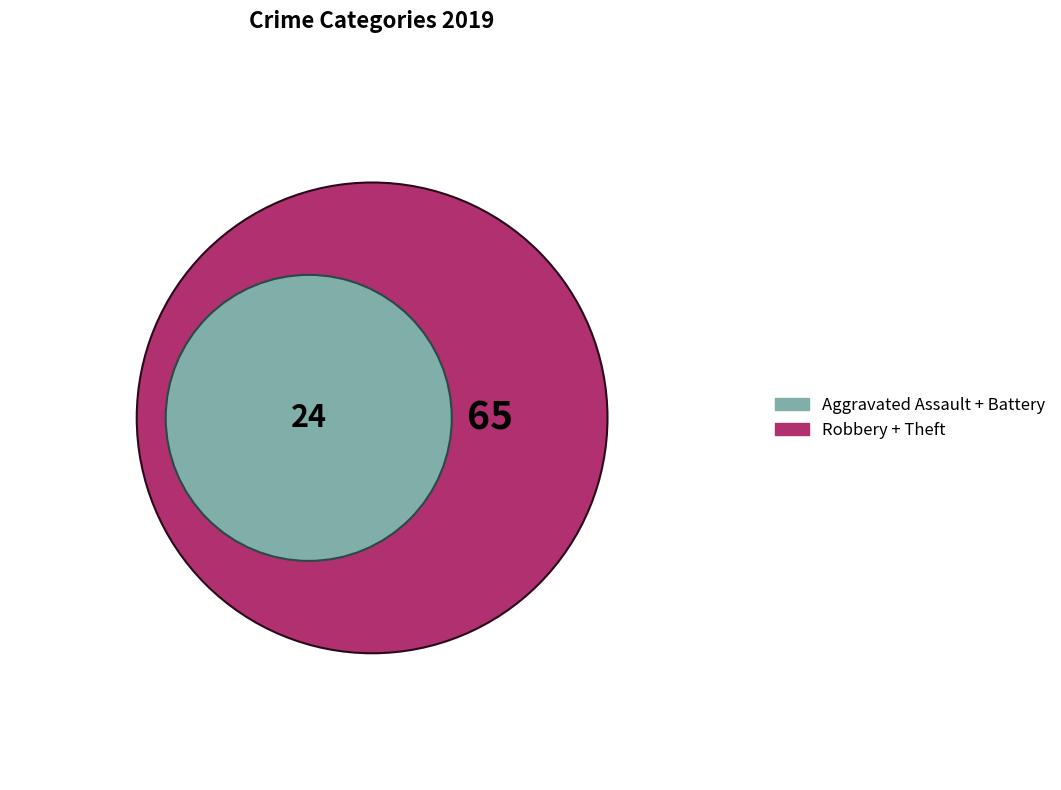

To the nearest percent, what percentage of the pie is Aggravated Battery?

21%